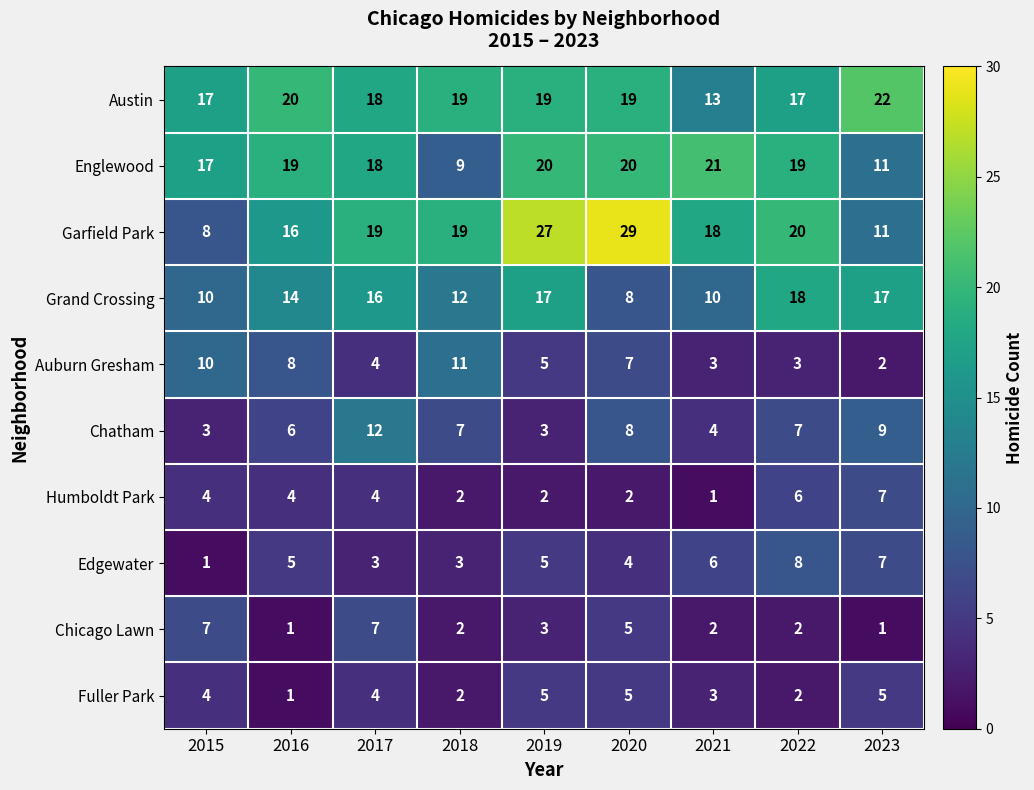

Is it true that Garfield Park equals 16 at 2016?

True